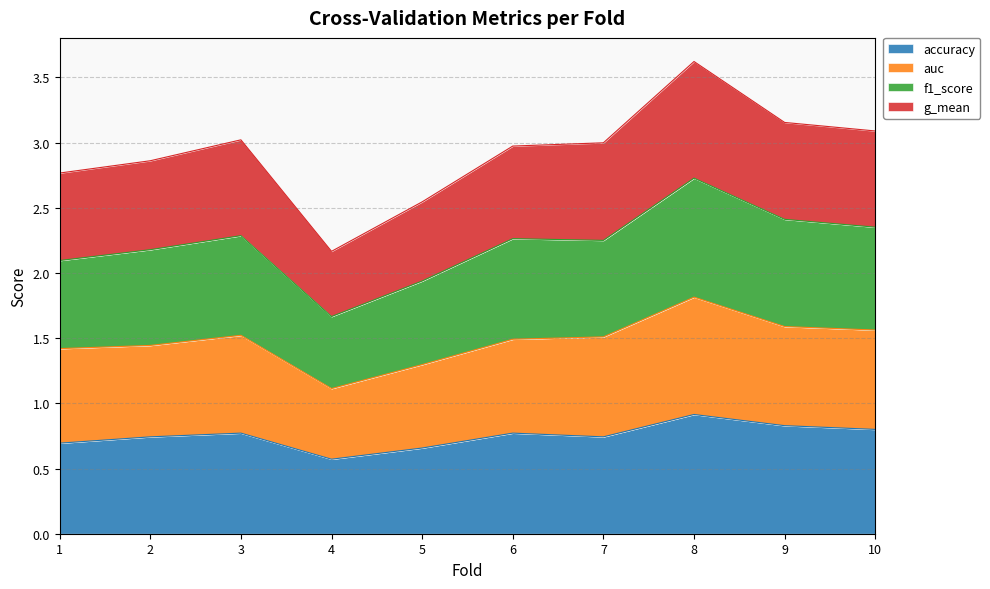

Where is auc nearest to the value 1?

4